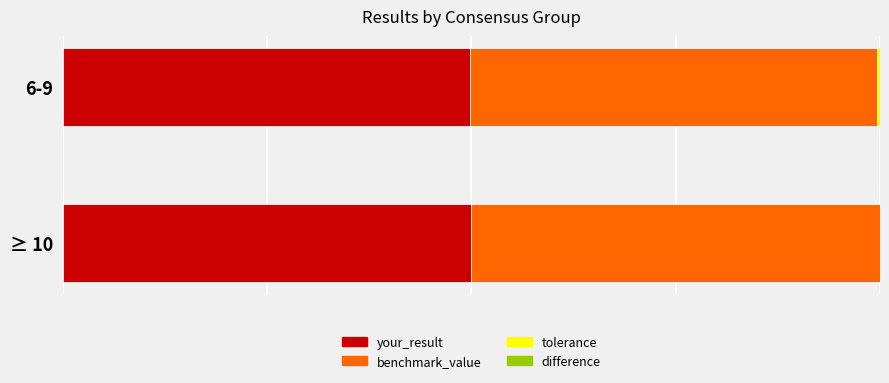

What is the minimum value for your_result?

49.8